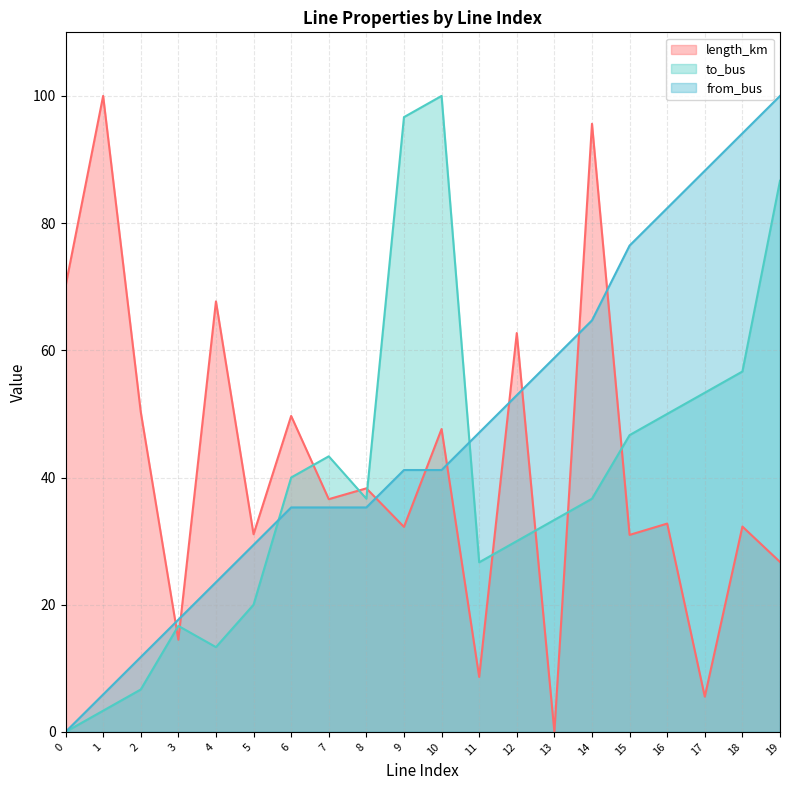

Reading right to left, transcribe all the data shown in this chart.

length_km: 19=26.7	18=32.3	17=5.5	16=32.8	15=31.0	14=95.6	13=0.0	12=62.7	11=8.6	10=47.6	9=32.2	8=38.3	7=36.6	6=49.7	5=31.1	4=67.7	3=14.5	2=50.3	1=100.0	0=70.1
to_bus: 19=86.7	18=56.7	17=53.3	16=50.0	15=46.7	14=36.7	13=33.3	12=30.0	11=26.7	10=100.0	9=96.7	8=36.7	7=43.3	6=40.0	5=20.0	4=13.3	3=16.7	2=6.7	1=3.3	0=0.0
from_bus: 19=100.0	18=94.1	17=88.2	16=82.4	15=76.5	14=64.7	13=58.8	12=52.9	11=47.1	10=41.2	9=41.2	8=35.3	7=35.3	6=35.3	5=29.4	4=23.5	3=17.6	2=11.8	1=5.9	0=0.0